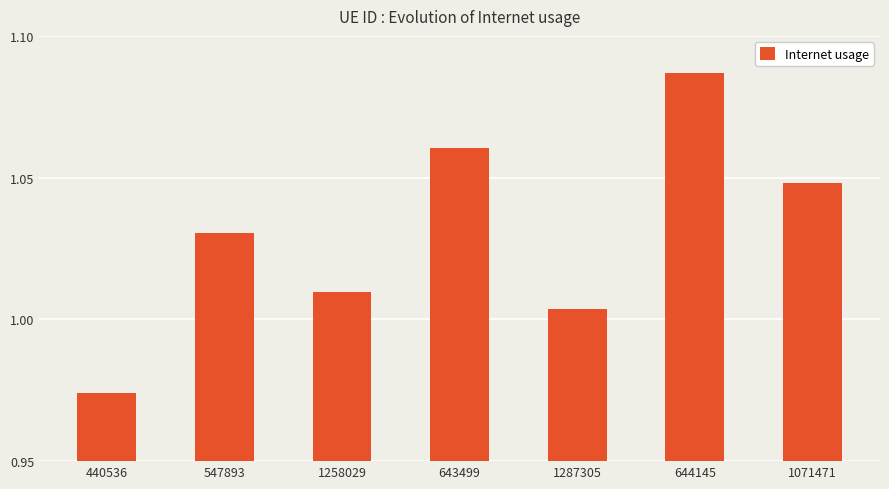

At which category does the chart reach its minimum across all series?

440536